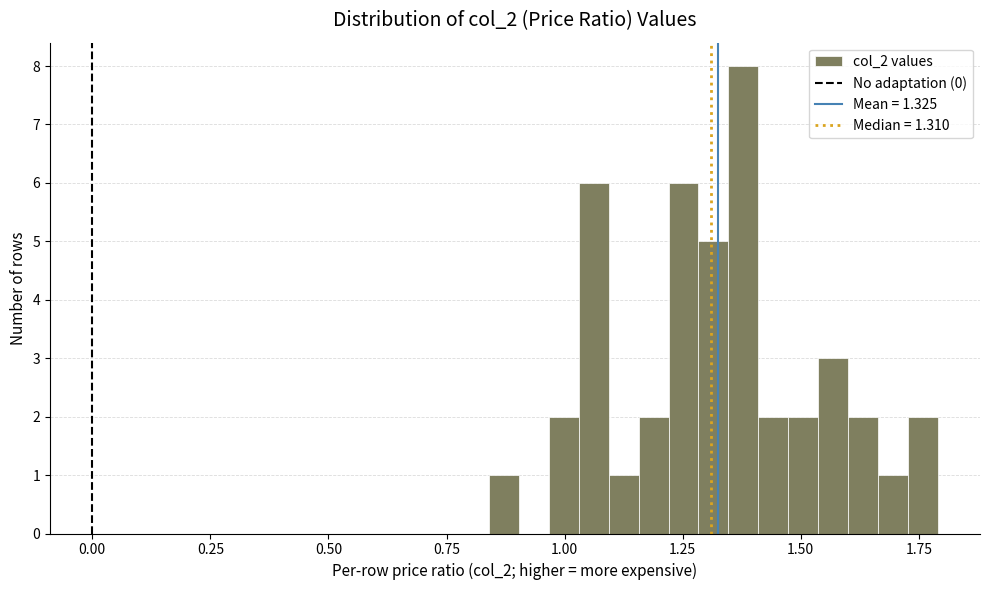

Around what value on the x-axis is the tallest bar? Give the approximate position of its centre, as read against the axis.

1.40